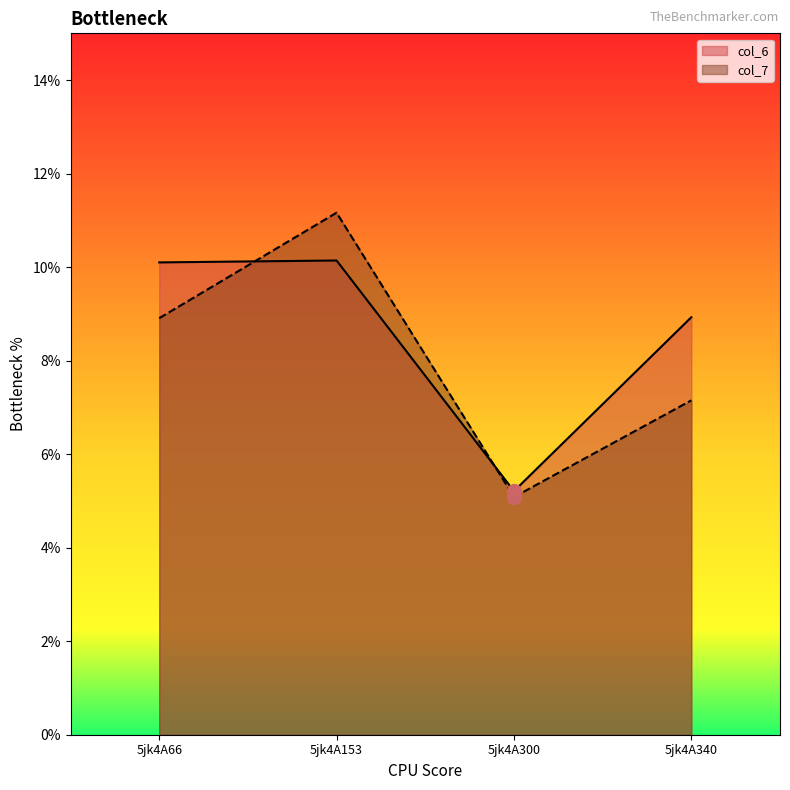

List the labels in order of col_6 value, smallest first.

5jk4A300, 5jk4A340, 5jk4A66, 5jk4A153